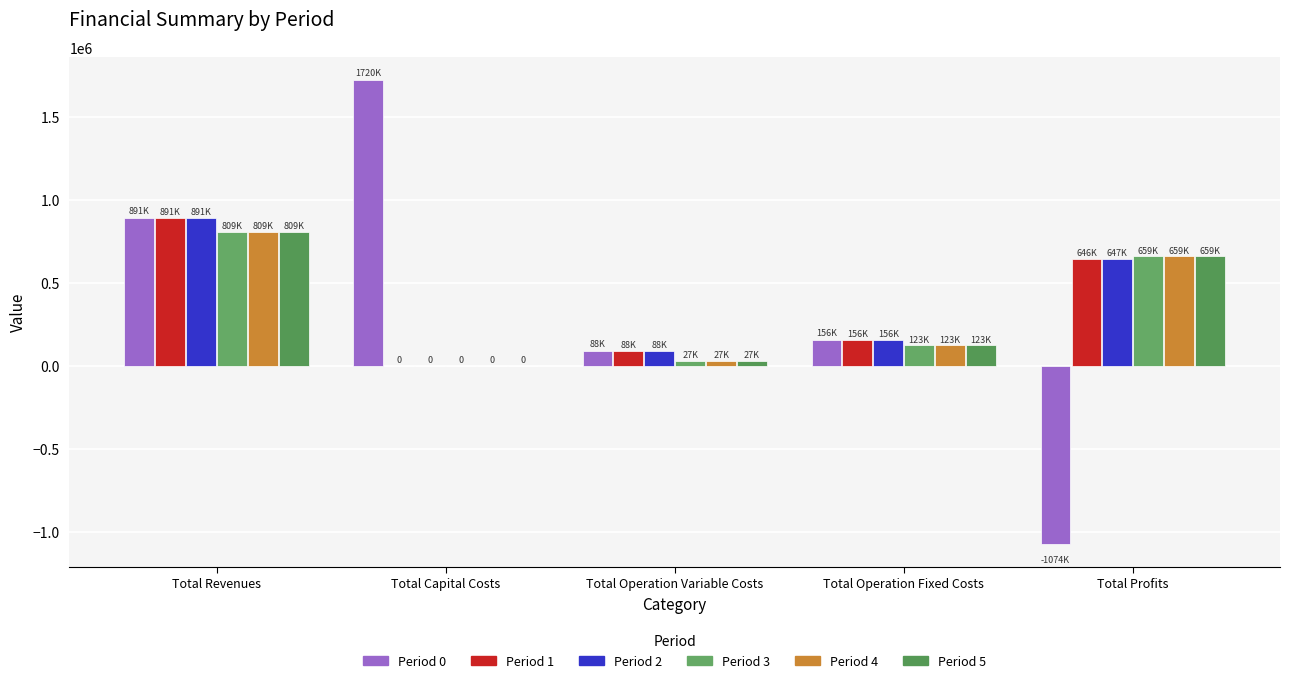

The value of Period 1 at Total Capital Costs is 482658.7. True or false?

False